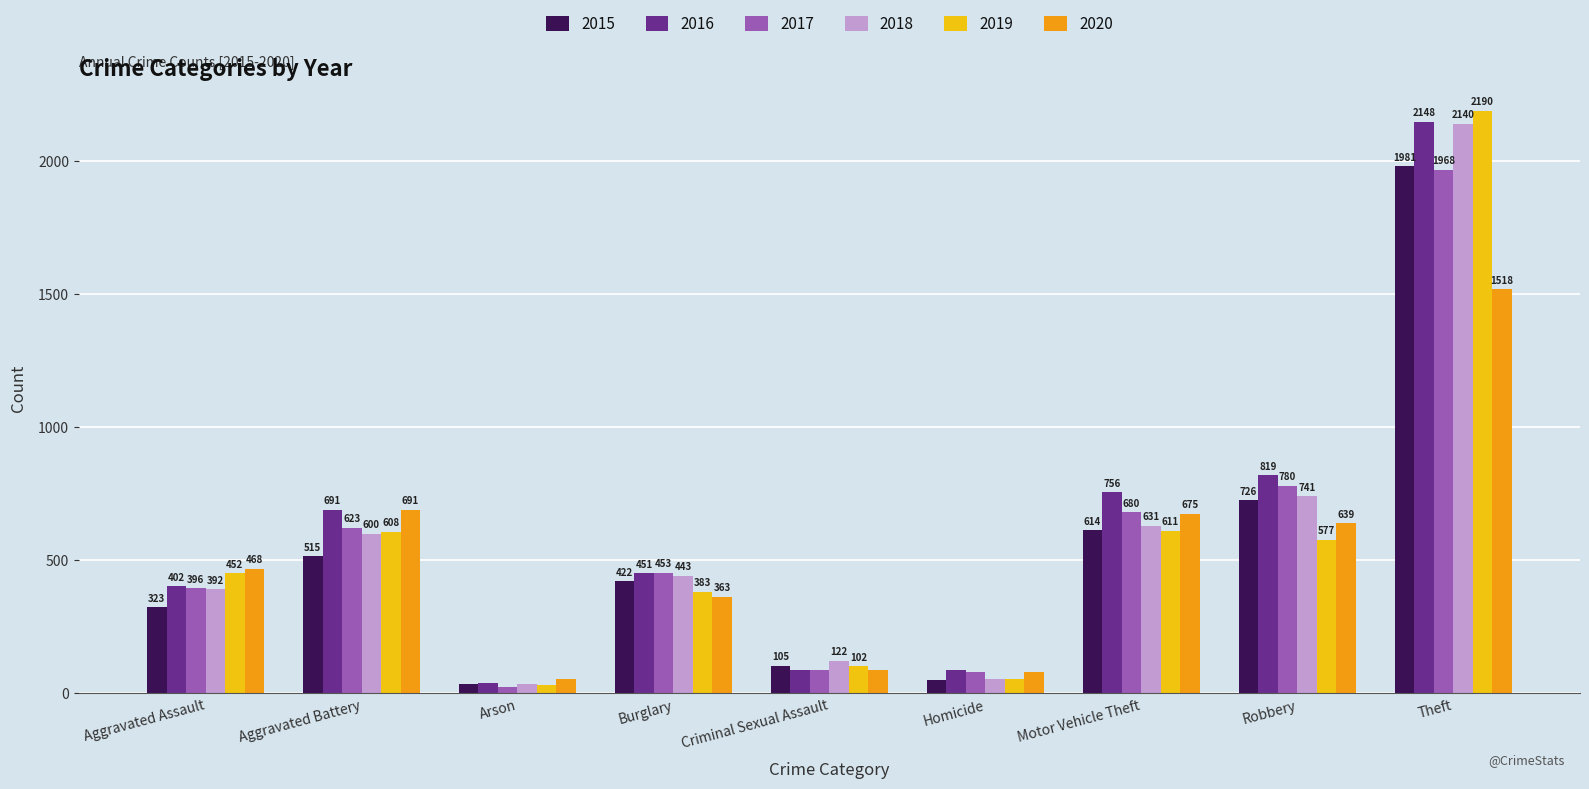

True or false: 2020 has a value of 81 at Homicide.

True